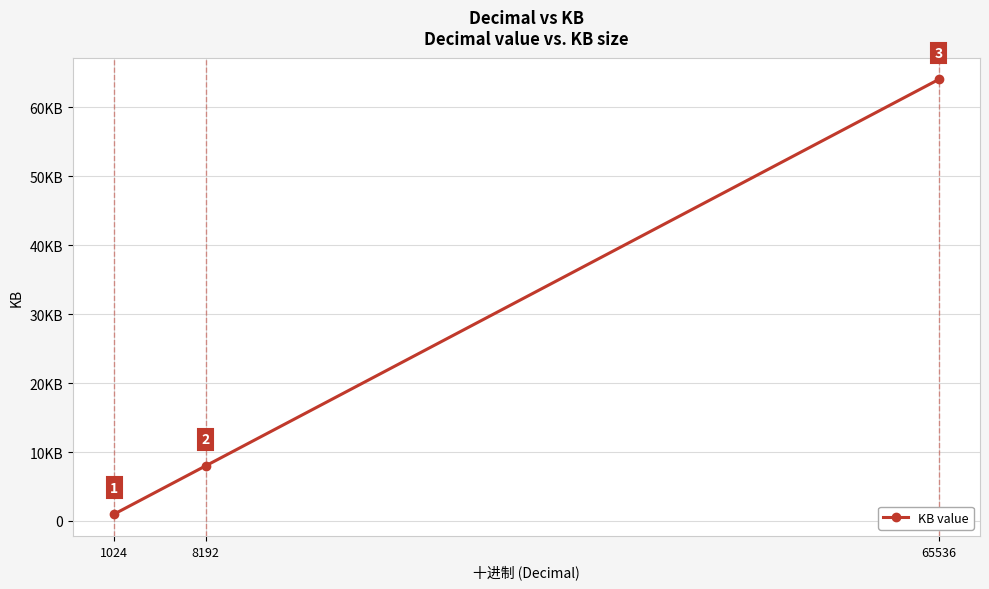

The chart shows a value of 1 at 1024. True or false?

True